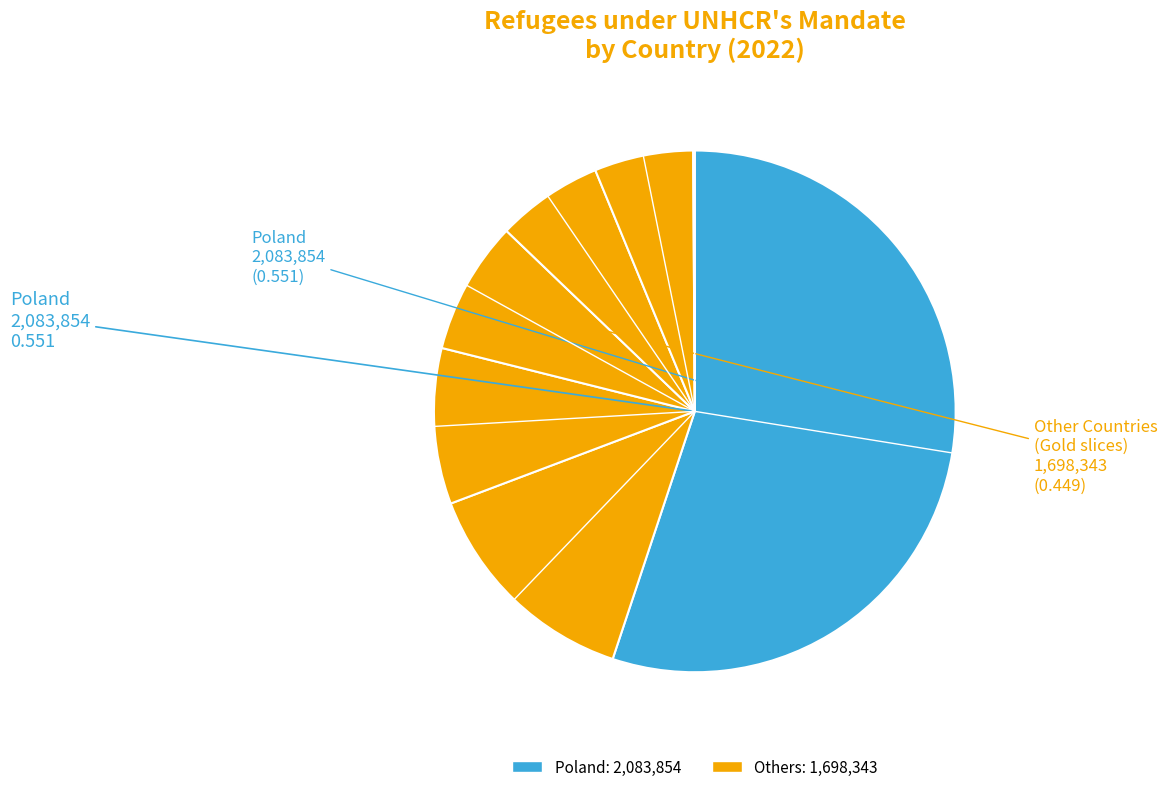

To the nearest percent, what is the difference between the largest and smallest slice percentages?

55%